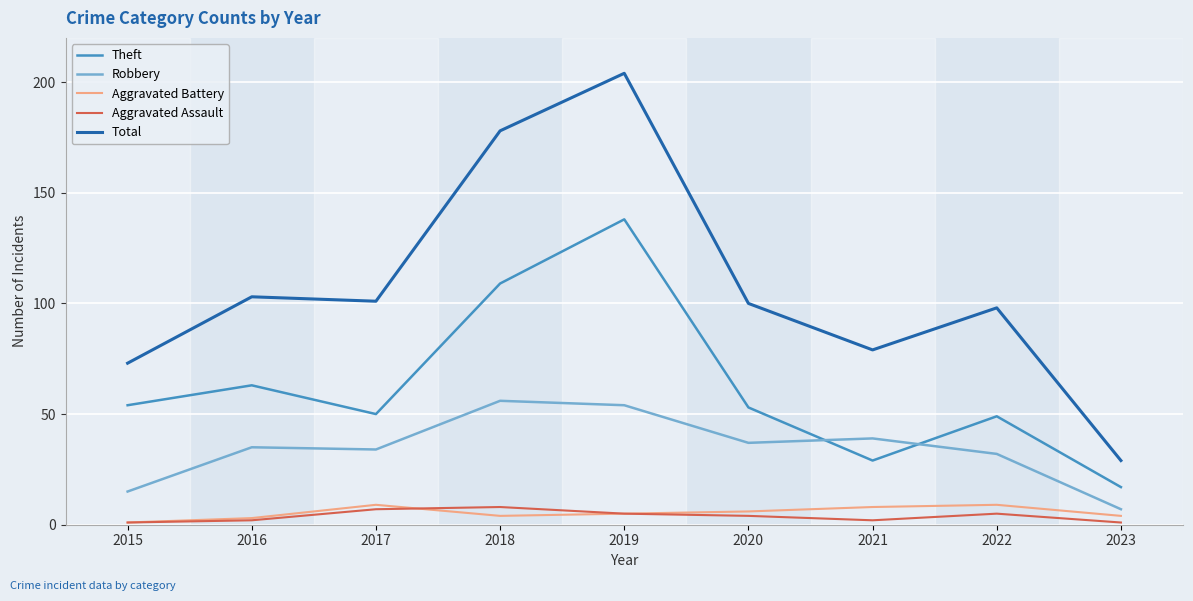

What are all the series names shown in the legend?

Theft, Robbery, Aggravated Battery, Aggravated Assault, Total